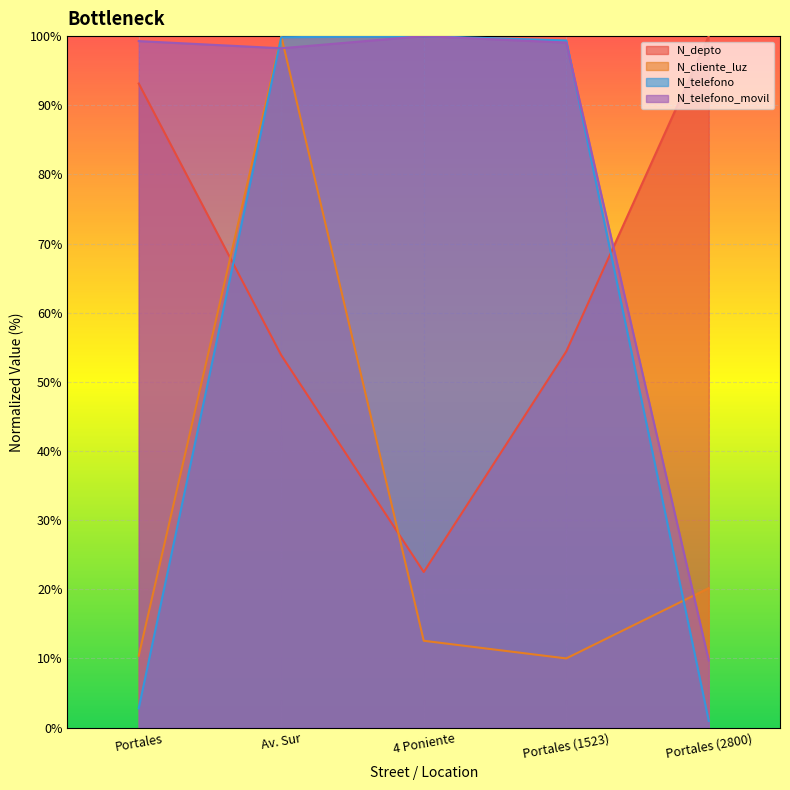

Which series ends up on top after the final intersection of N_telefono_movil and N_cliente_luz?

N_cliente_luz